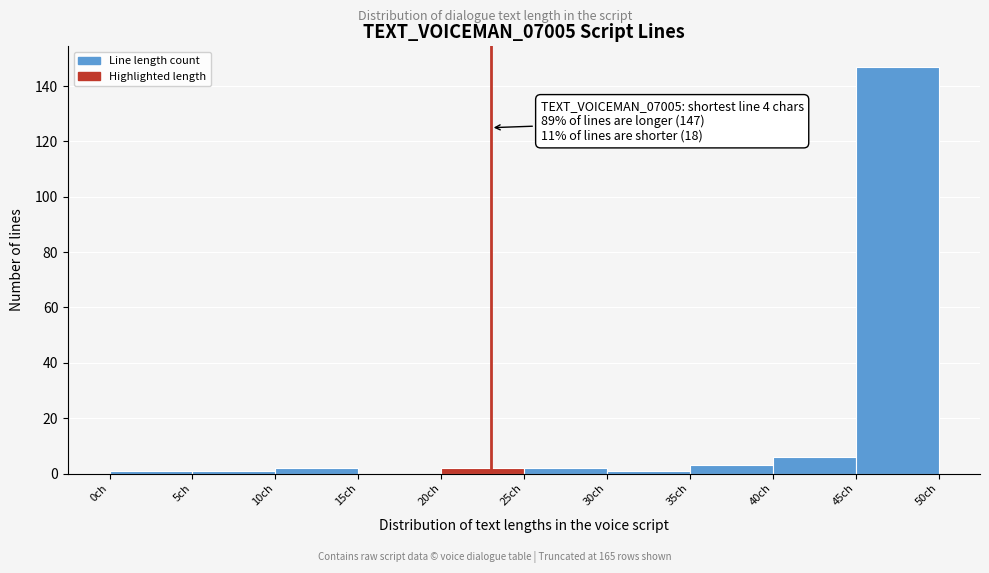

Which range on the x-axis has the tallest bar?

45 to 50